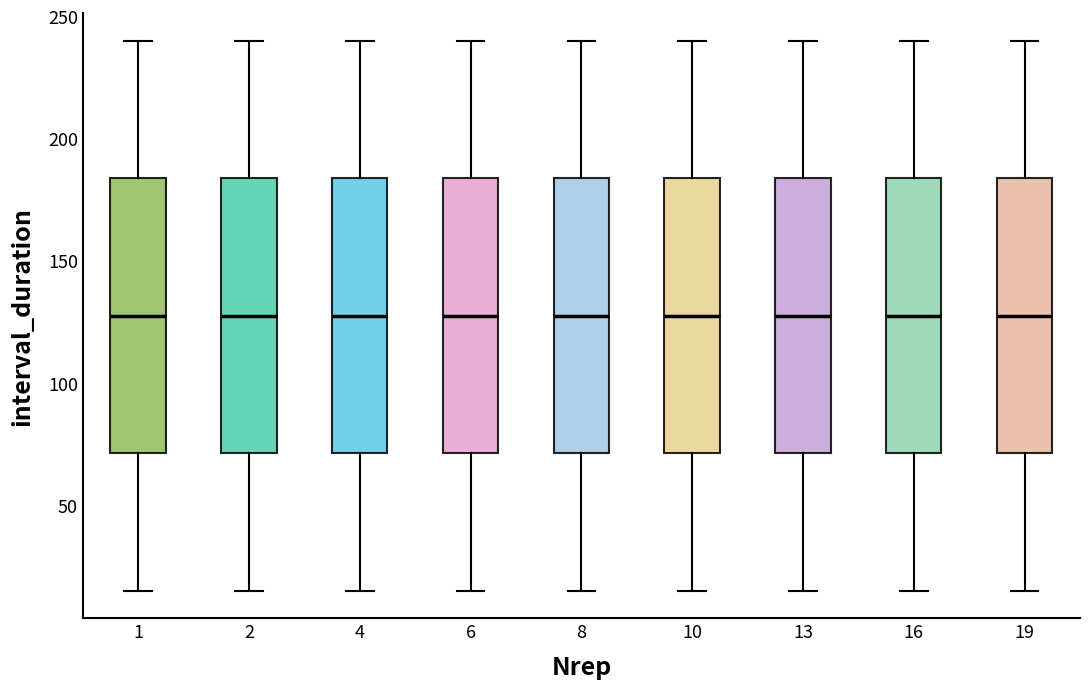

Where does the lower whisker of the box at x = 19 end on the y-axis? The values are not printed on the chart, so give them approximately, as read against the axis.

15